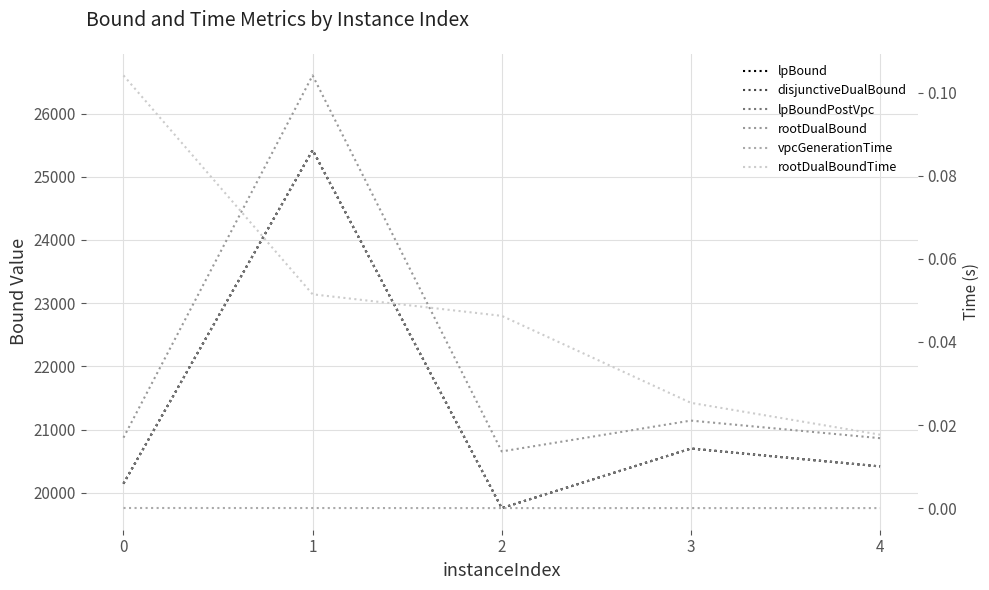

At which category does rootDualBound reach its first local valley?

2